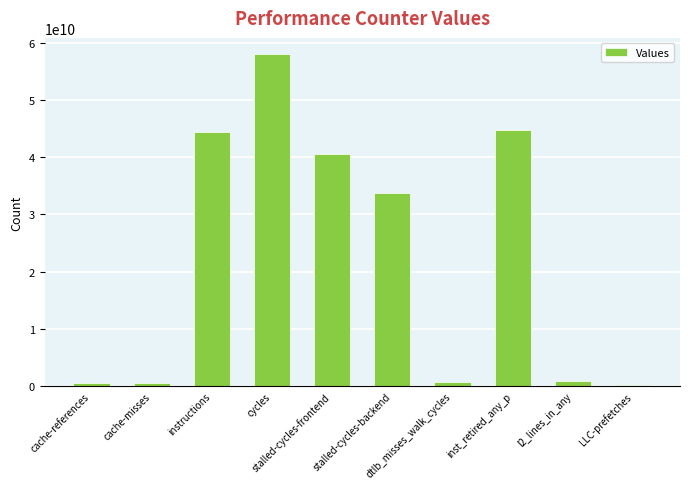

What value does the data have at cache-misses?

549568509